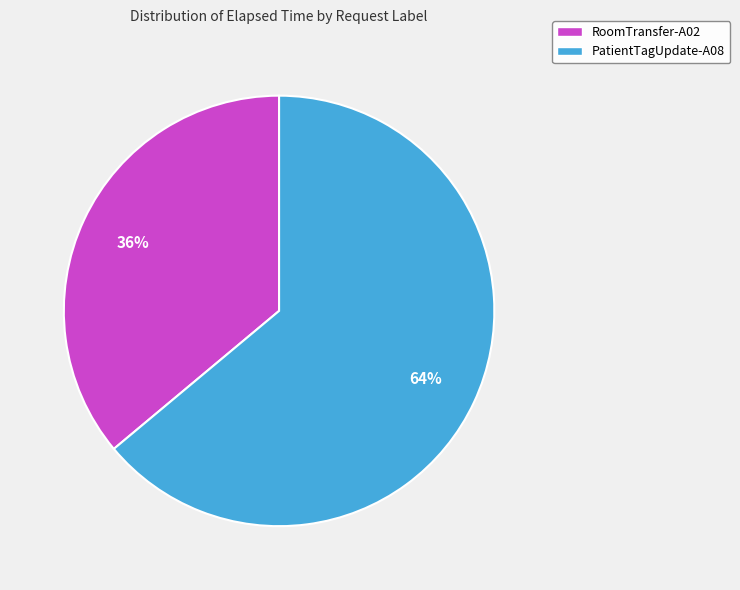

What is the smallest slice in the pie chart?

RoomTransfer-A02